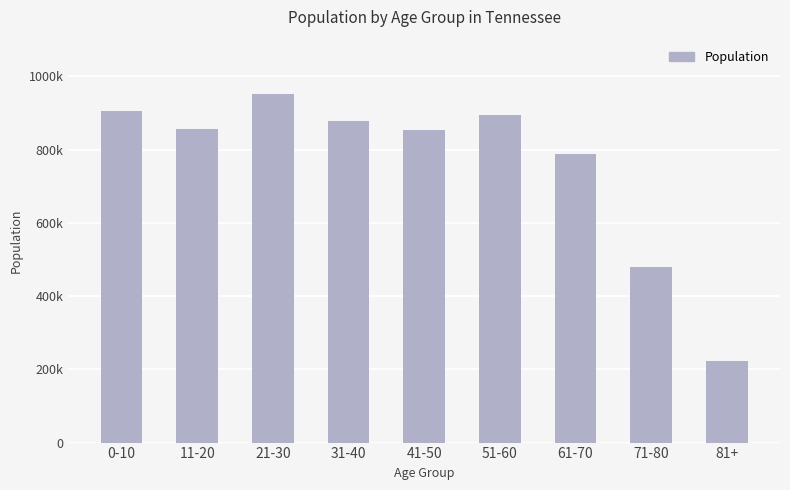

Which has a higher value, 71-80 or 31-40?

31-40